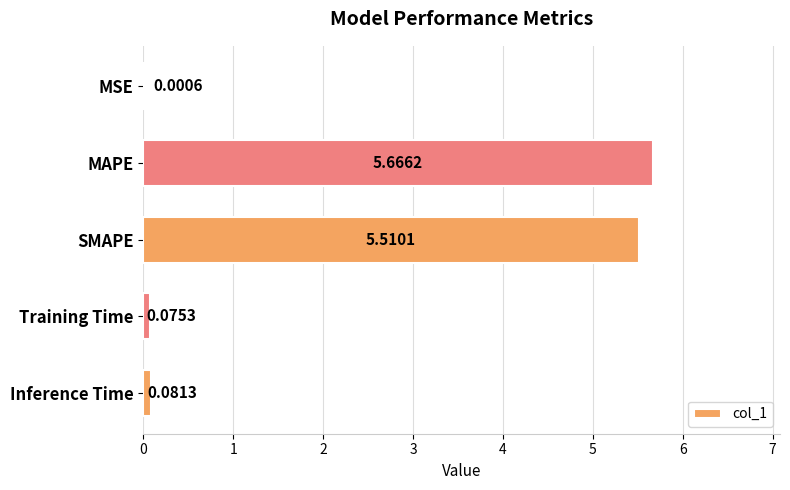

What is the sum of all values?

11.3